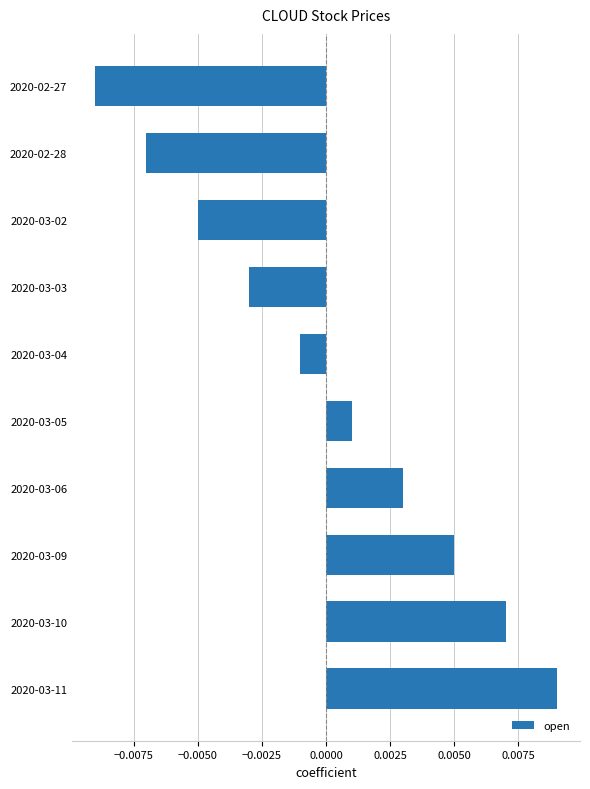

Rank the categories by value from highest to lowest.

2020-03-11, 2020-03-10, 2020-03-09, 2020-03-06, 2020-03-05, 2020-03-04, 2020-03-03, 2020-03-02, 2020-02-28, 2020-02-27